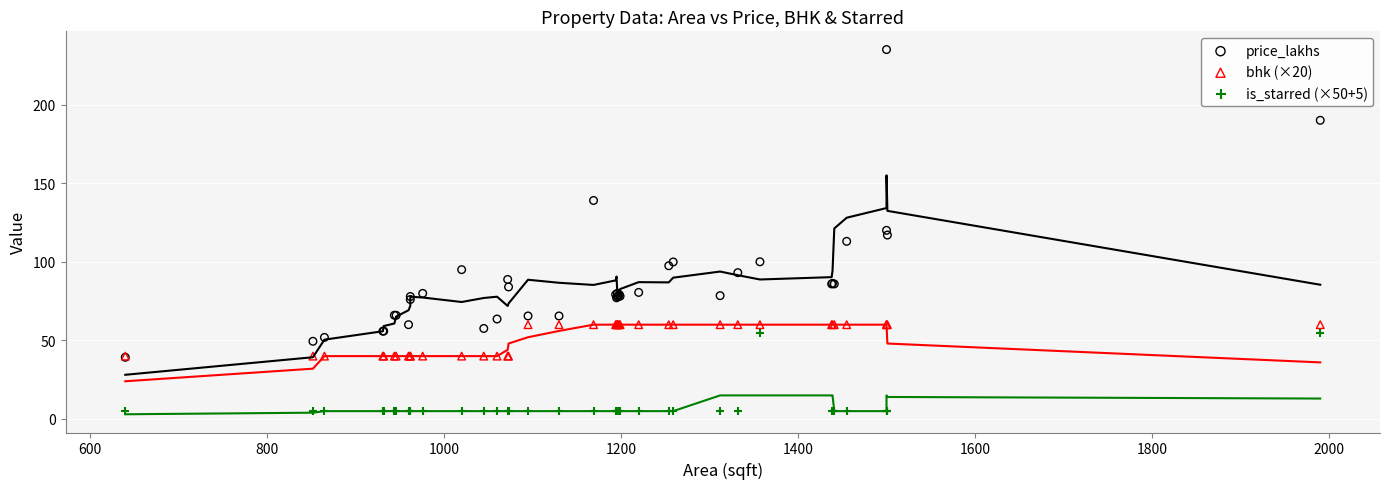

What are all the series names shown in the legend?

price_lakhs, bhk (×20), is_starred (×50+5)